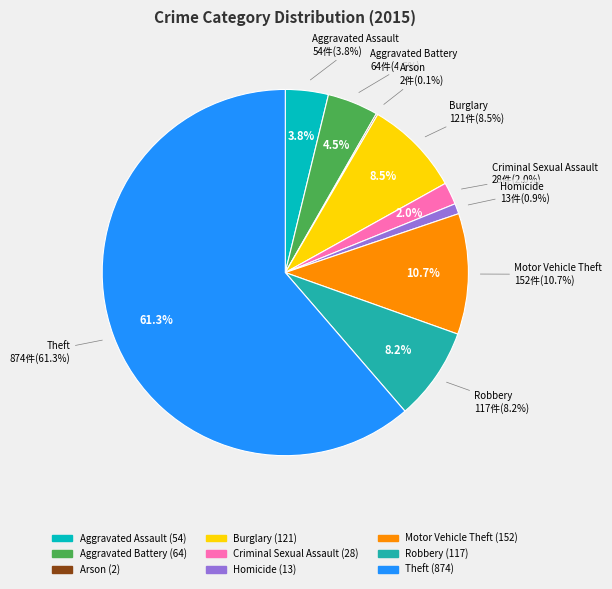

To the nearest percent, what portion does Robbery represent?

8%